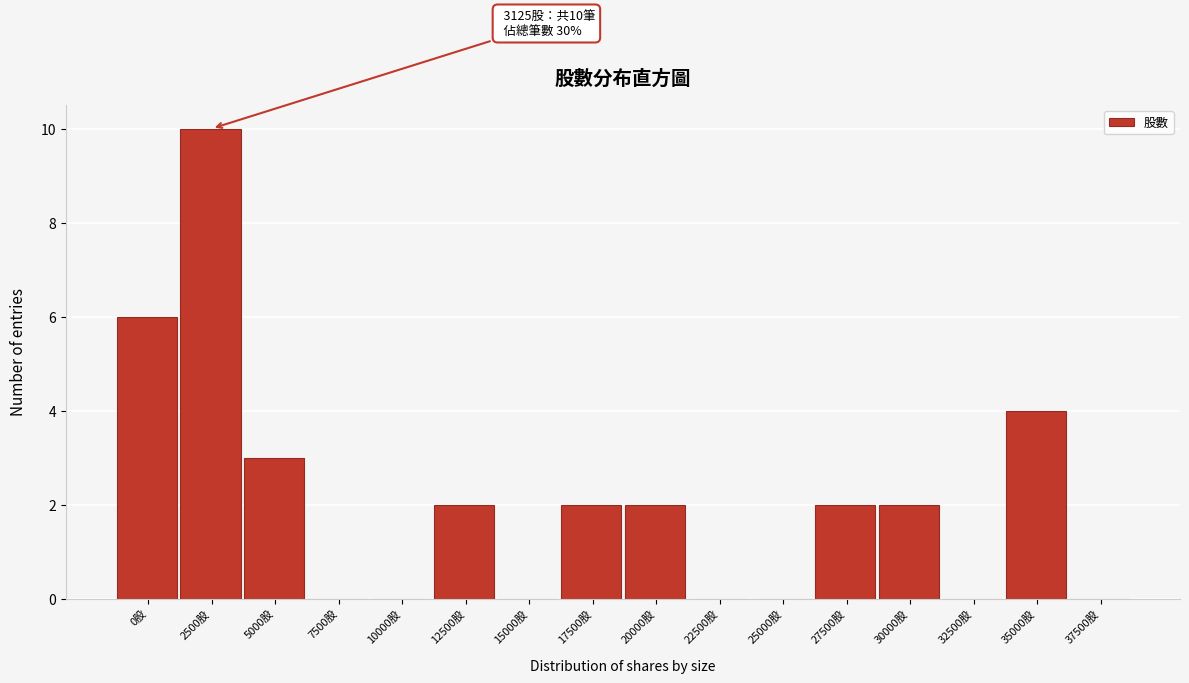

Reading left to right, transcribe all the data shown in this chart.

0股=6	2500股=10	5000股=3	7500股=0	10000股=0	12500股=2	15000股=0	17500股=2	20000股=2	22500股=0	25000股=0	27500股=2	30000股=2	32500股=0	35000股=4	37500股=0